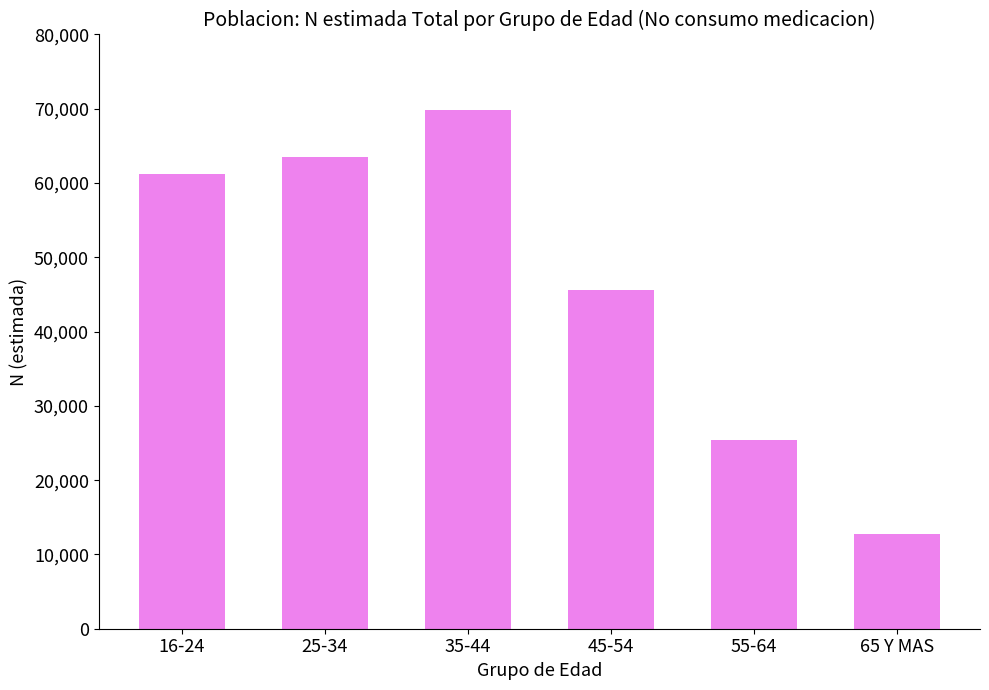

Read the value at 35-44, to the nearest 50.

69850